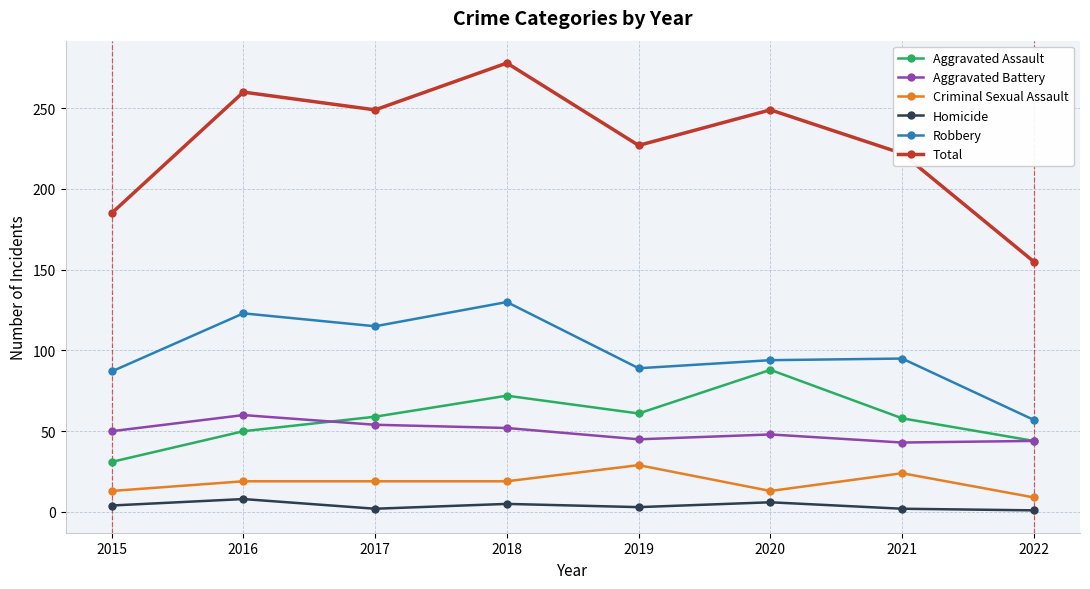

Is this an area chart (filled region under the line)?

No